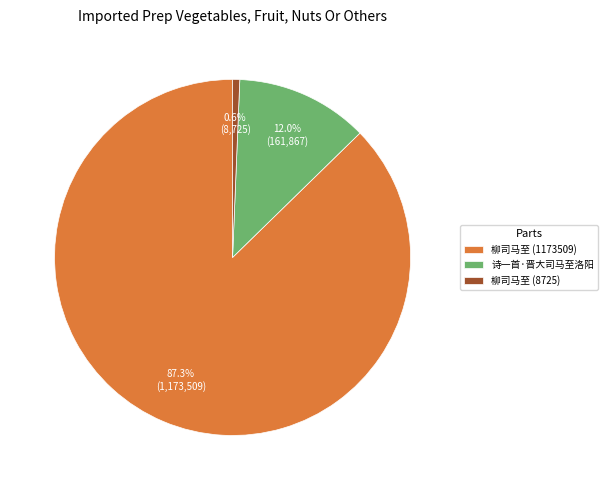

What is the smallest slice in the pie chart?

柳司马至 (8725)